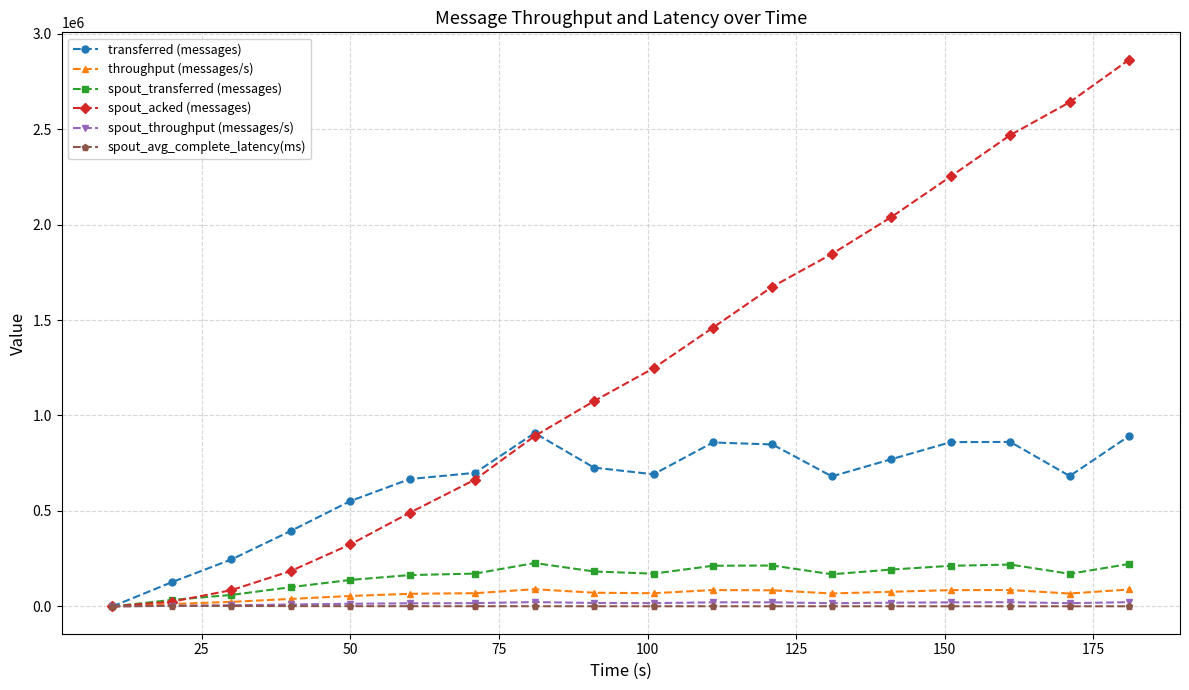

Which series has the widest spread of values?

spout_acked (messages)